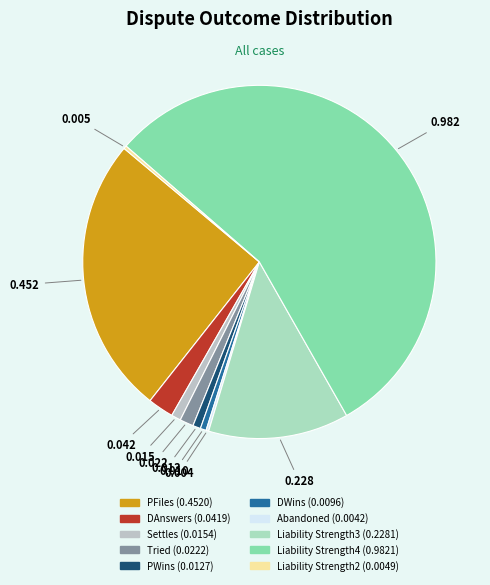

To the nearest percent, what is the combined percentage of Settles and Liability Strength3?

14%